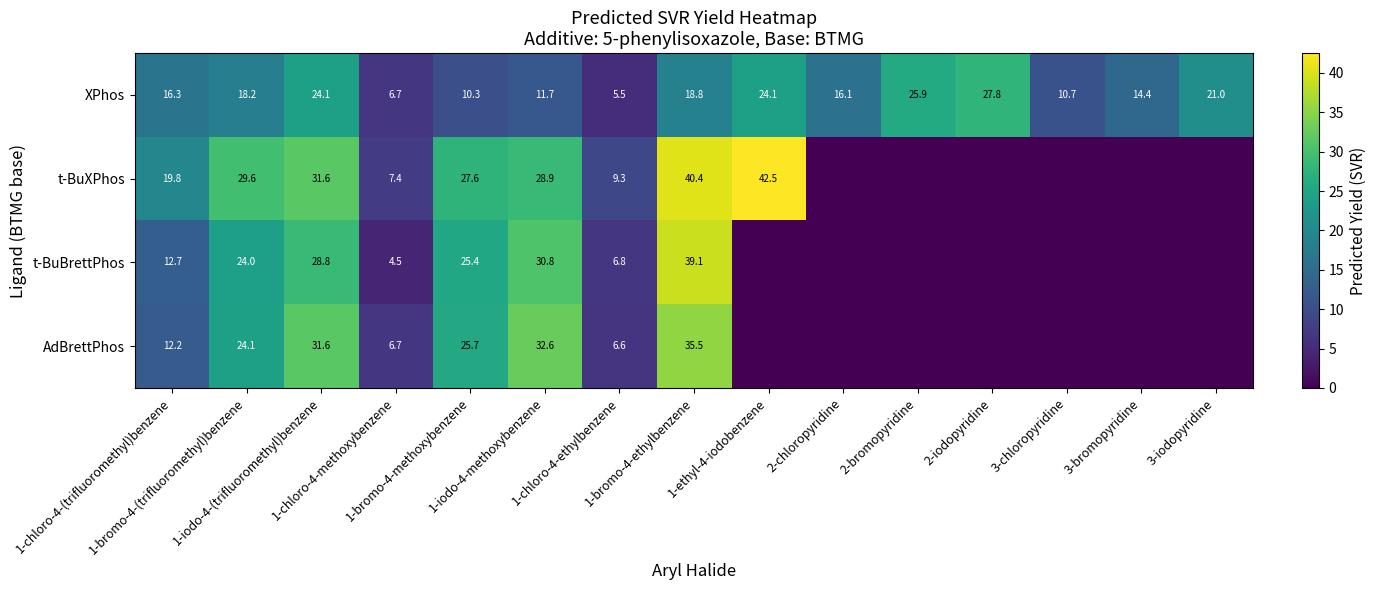

What is the difference between the maximum and minimum values in the XPhos series?

22.3